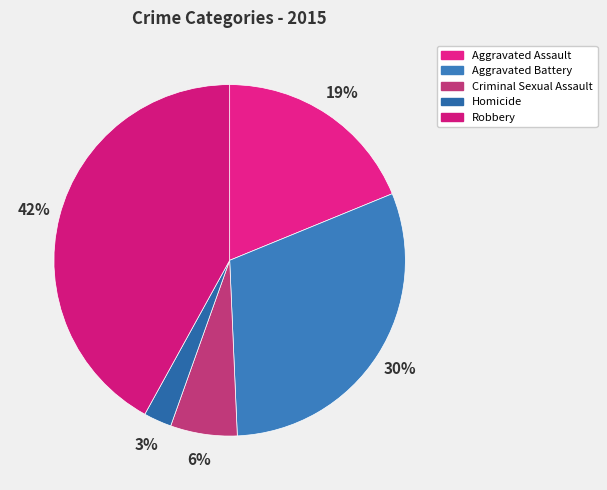

Is there a majority slice in this chart?

No